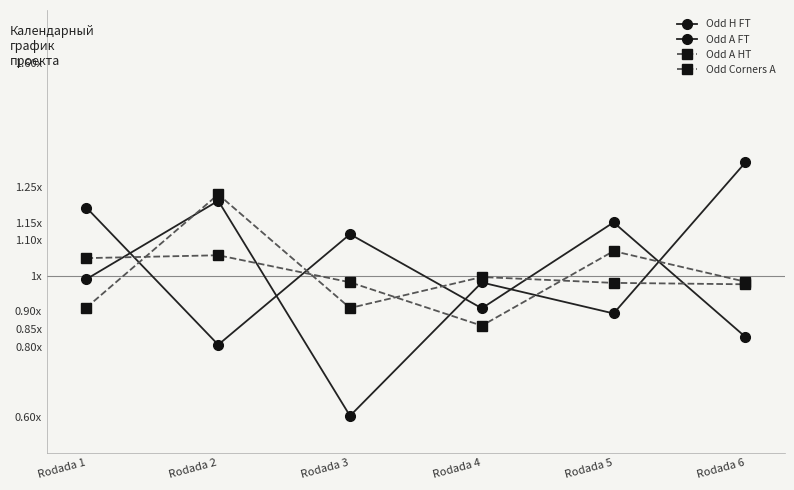

Which label corresponds to the largest value in the chart?

Rodada 6